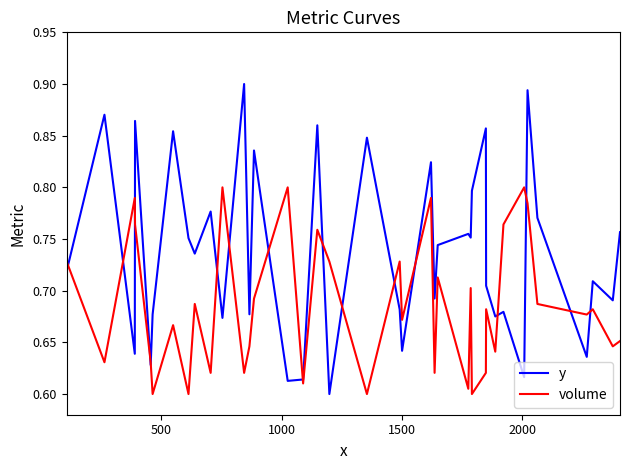

Rank the series by their maximum value, from lowest to highest.

volume, y